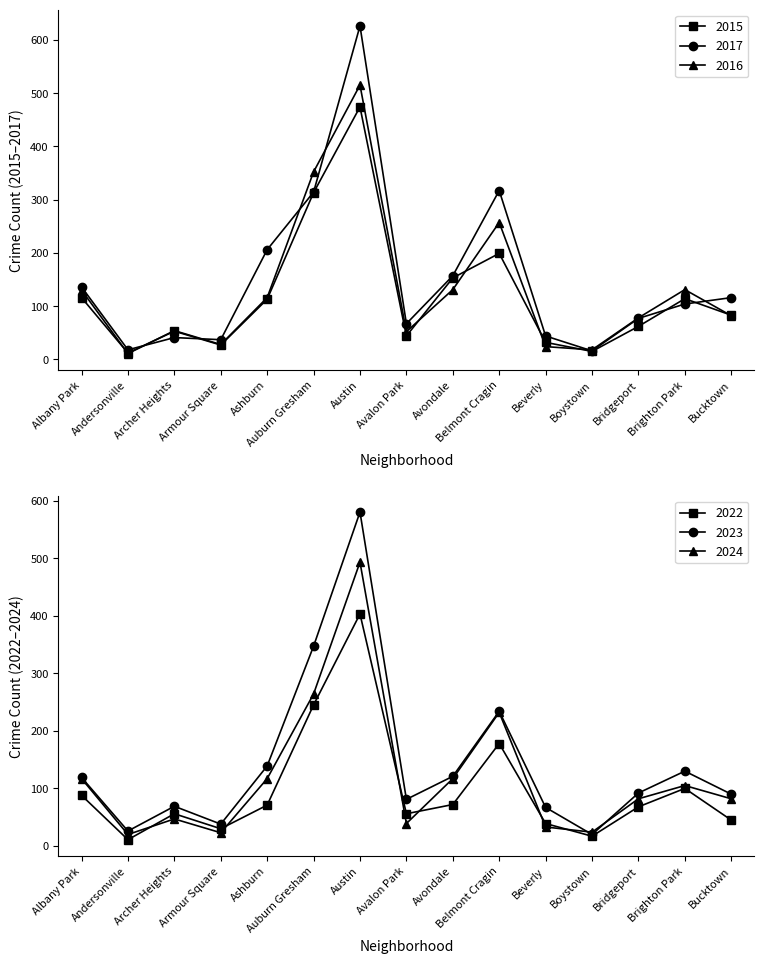

What is the label of the 4th point from the right?

Boystown